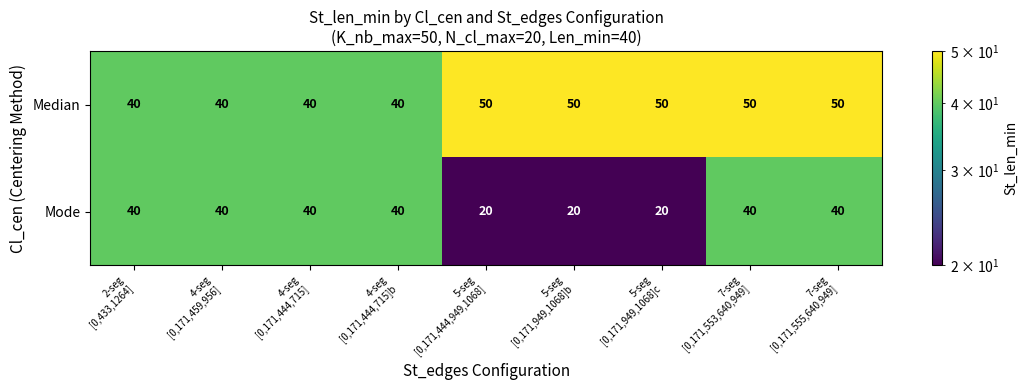

What is the sum of all Median values?

410